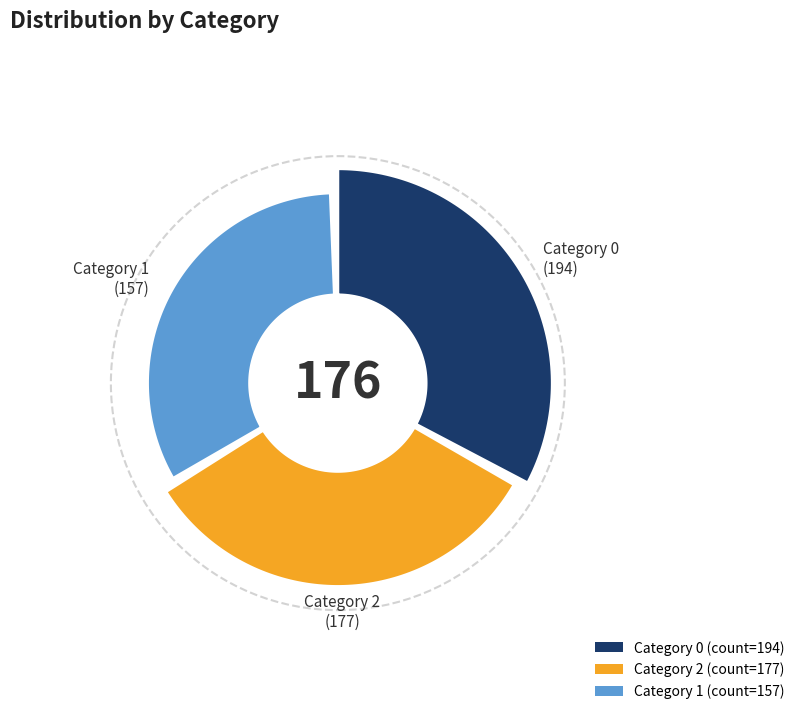

To the nearest percent, what percentage of the pie is 1?

30%